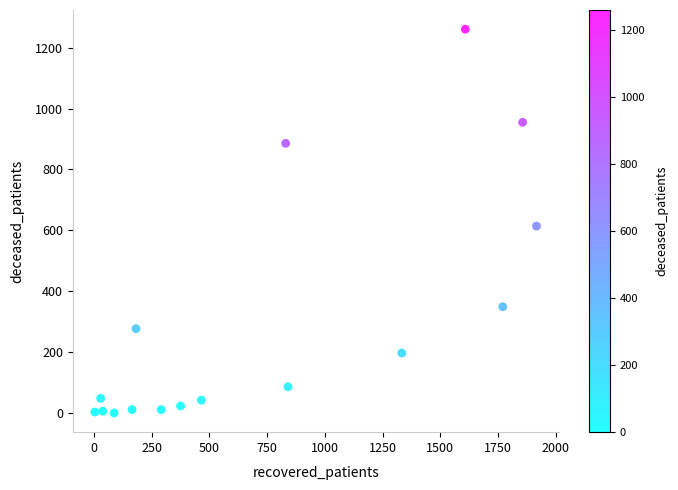

What is the range of X values (max minus min)?

1912